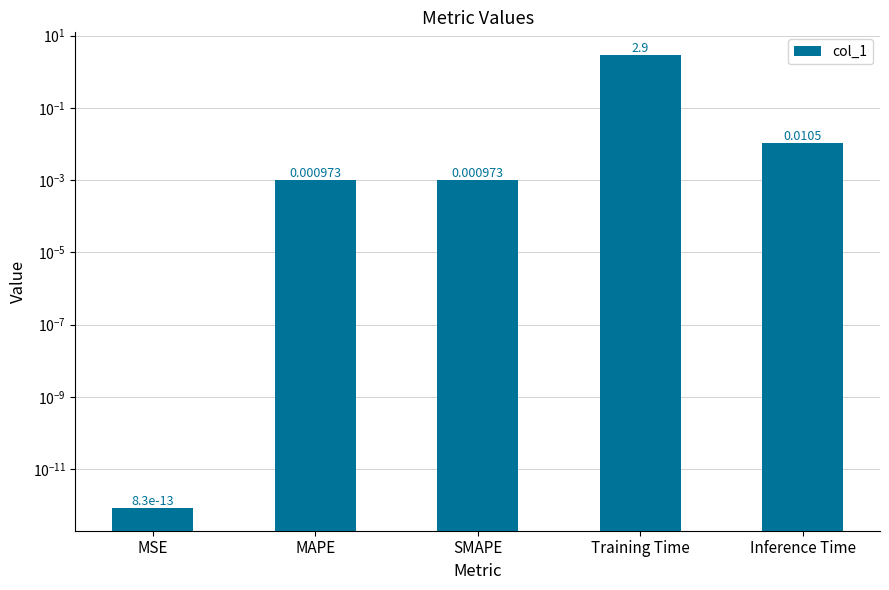

Rank the categories by value from lowest to highest.

MSE, MAPE, SMAPE, Inference Time, Training Time